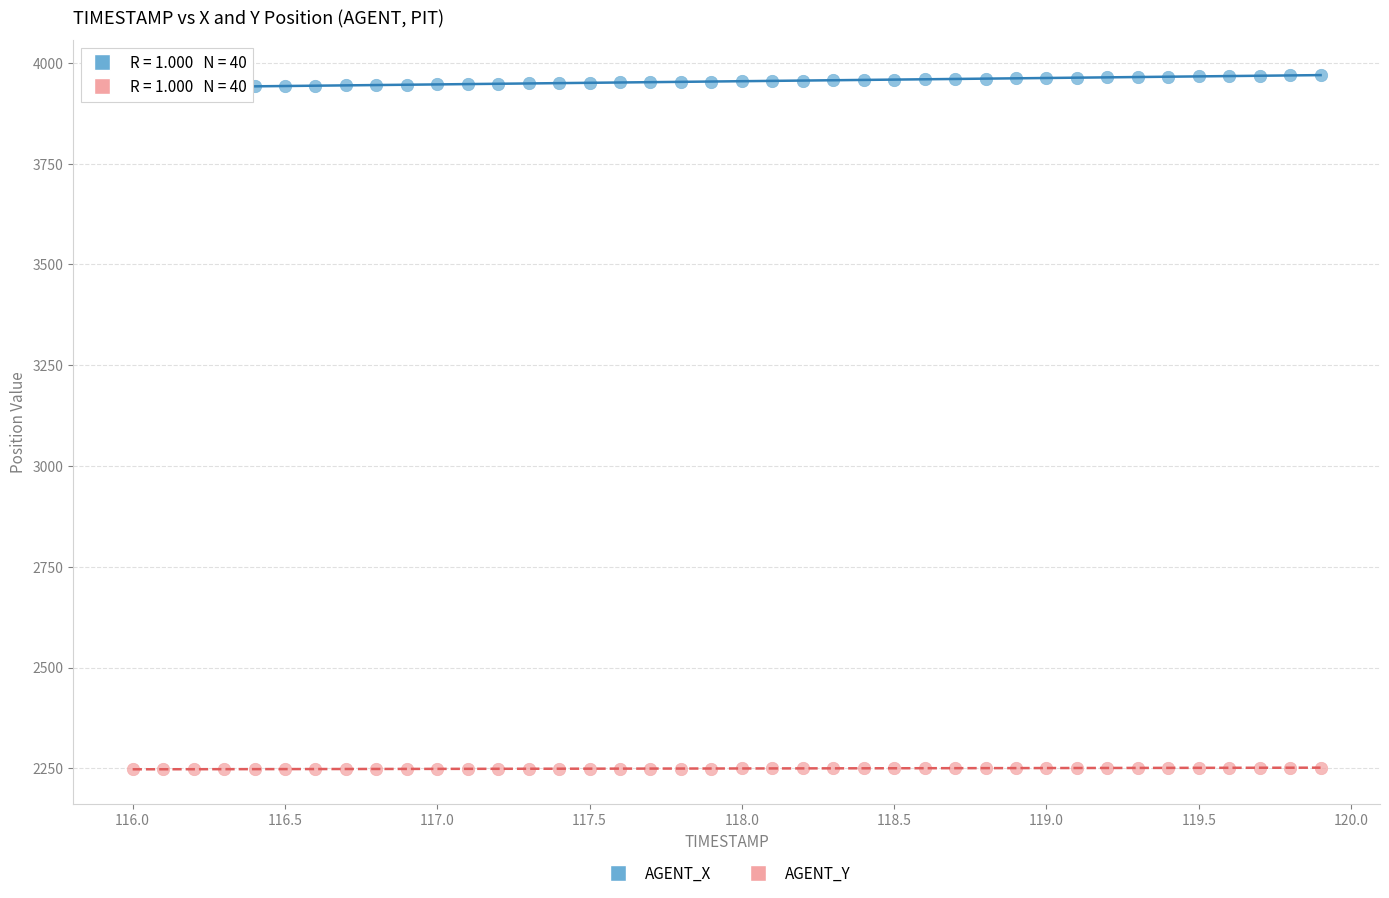

Across all data points, what is the range of Y values (max minus min)?

1722.2